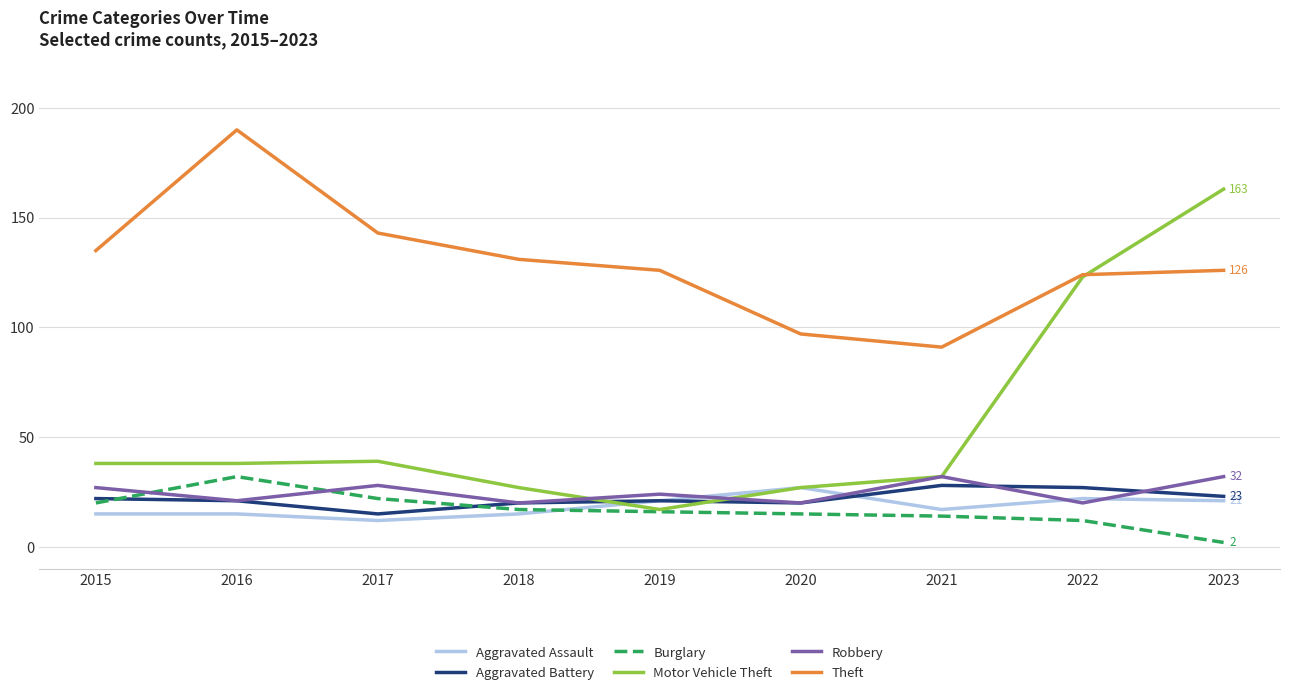

Is the value of Theft at 2022 greater than the value of Robbery at 2018?

Yes